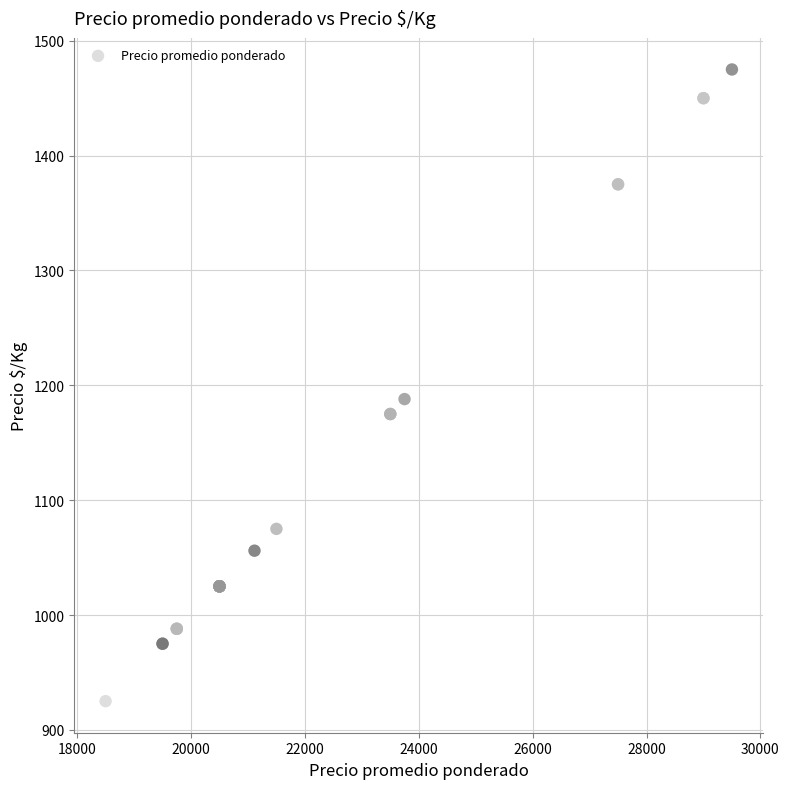

What Y value in the scatter plot is closest to 1200?

1188